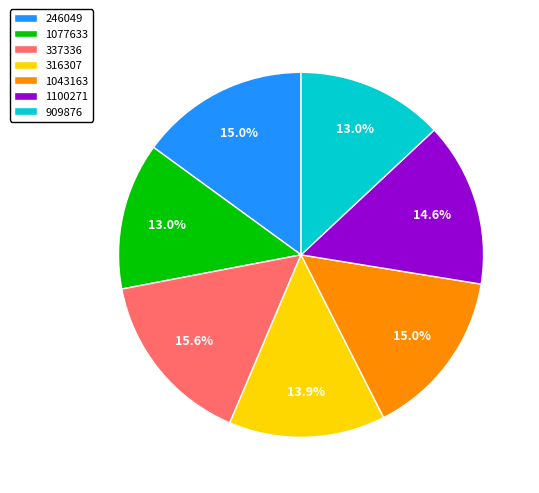

What percentage is the 1043163 slice, to the nearest percent?

15%